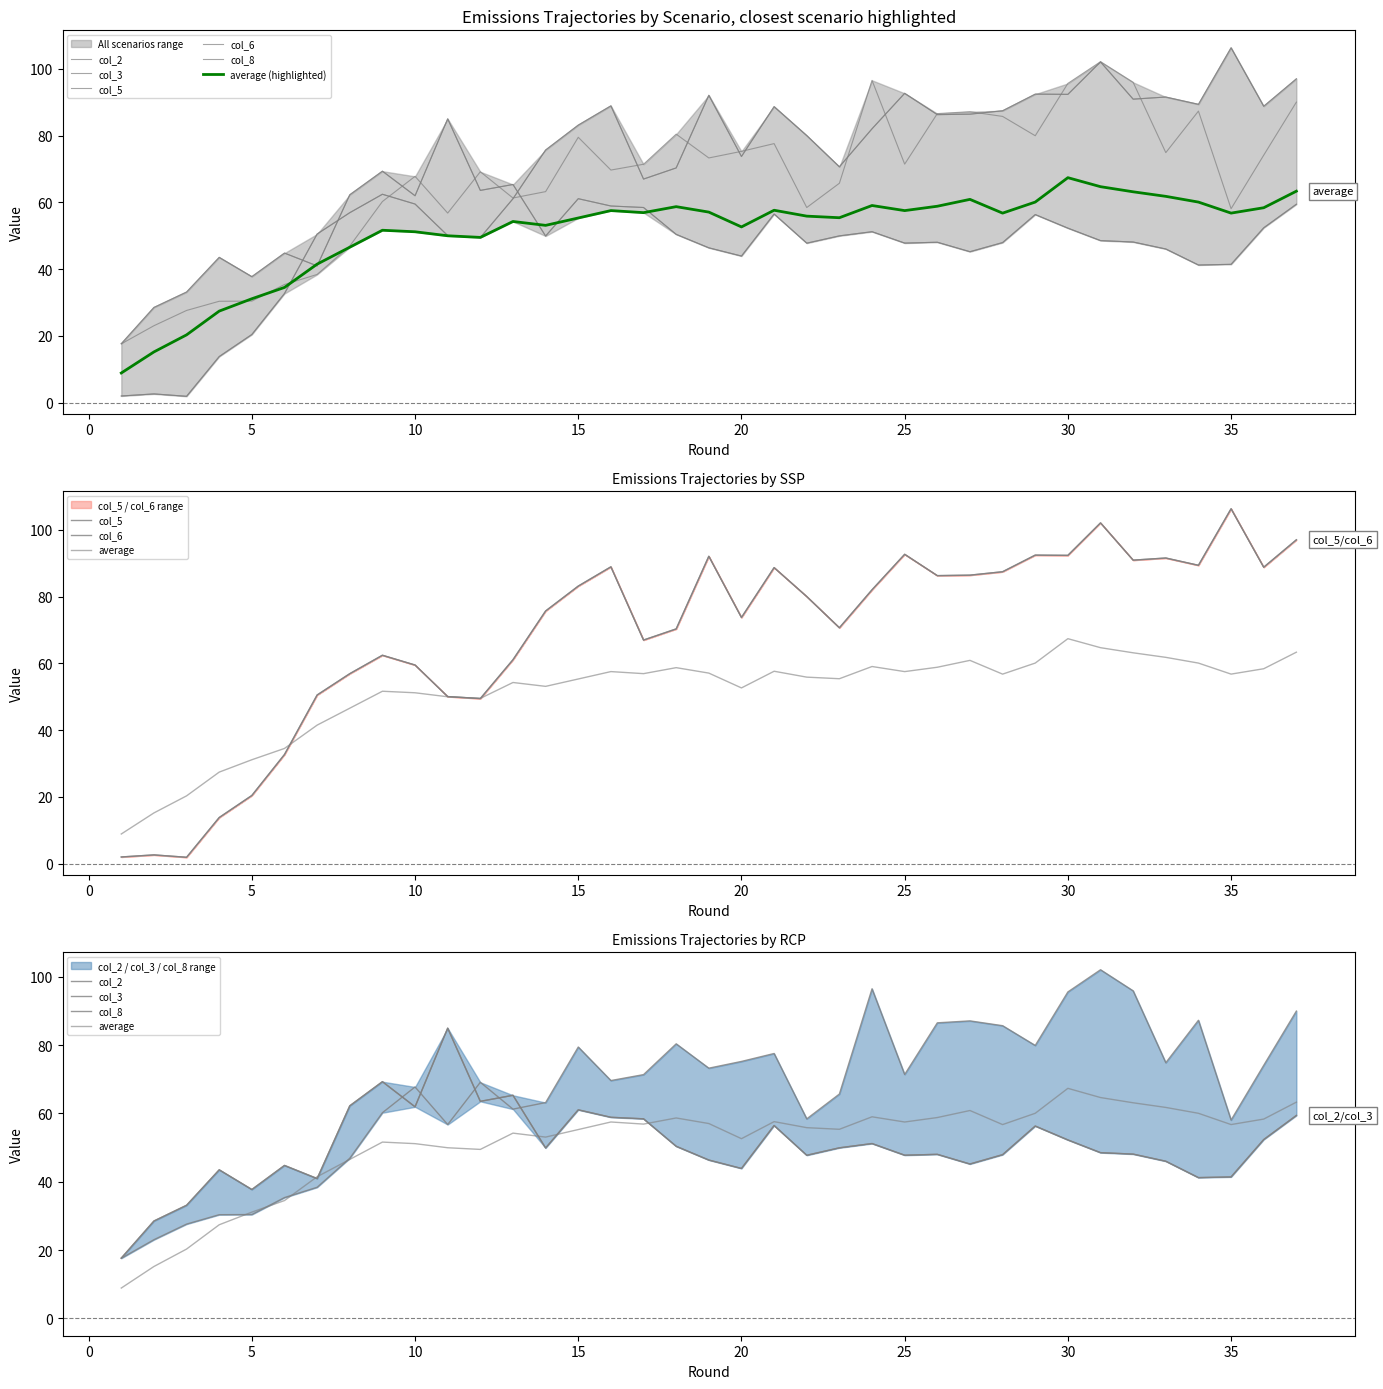

What is the difference between the highest and lowest values at 20?

31.4